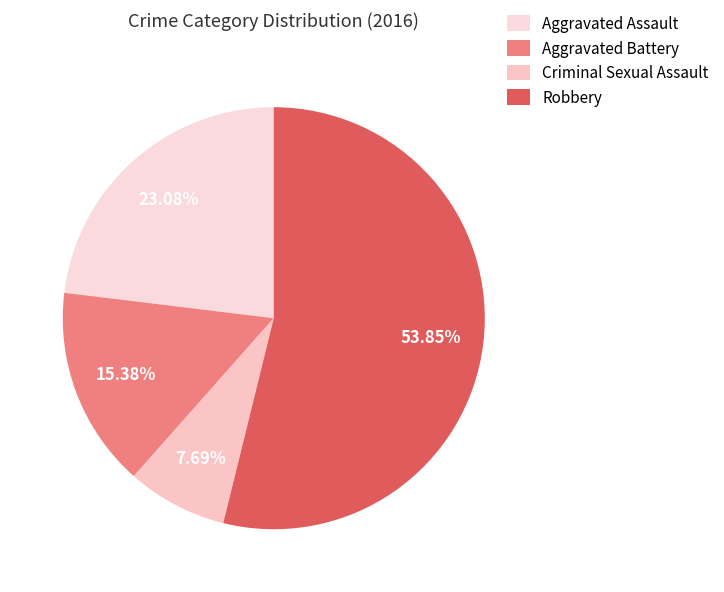

How many segments does this pie chart have?

4